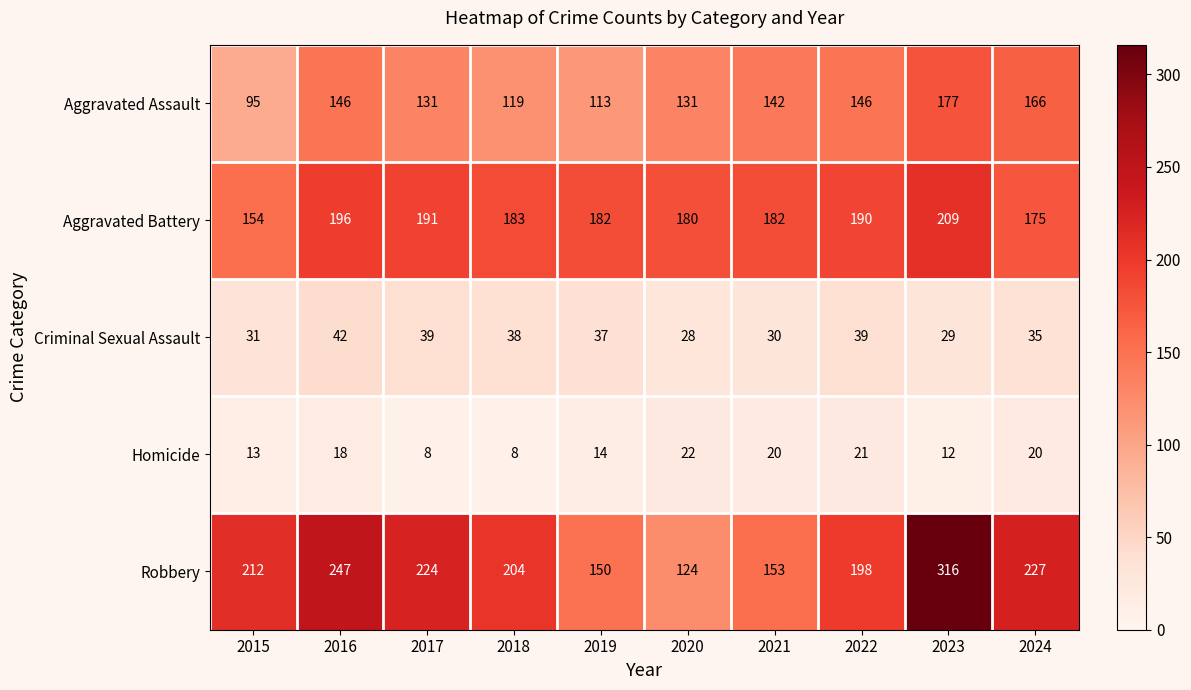

What is the approximate value of Homicide at 2021, to the nearest 10?

20